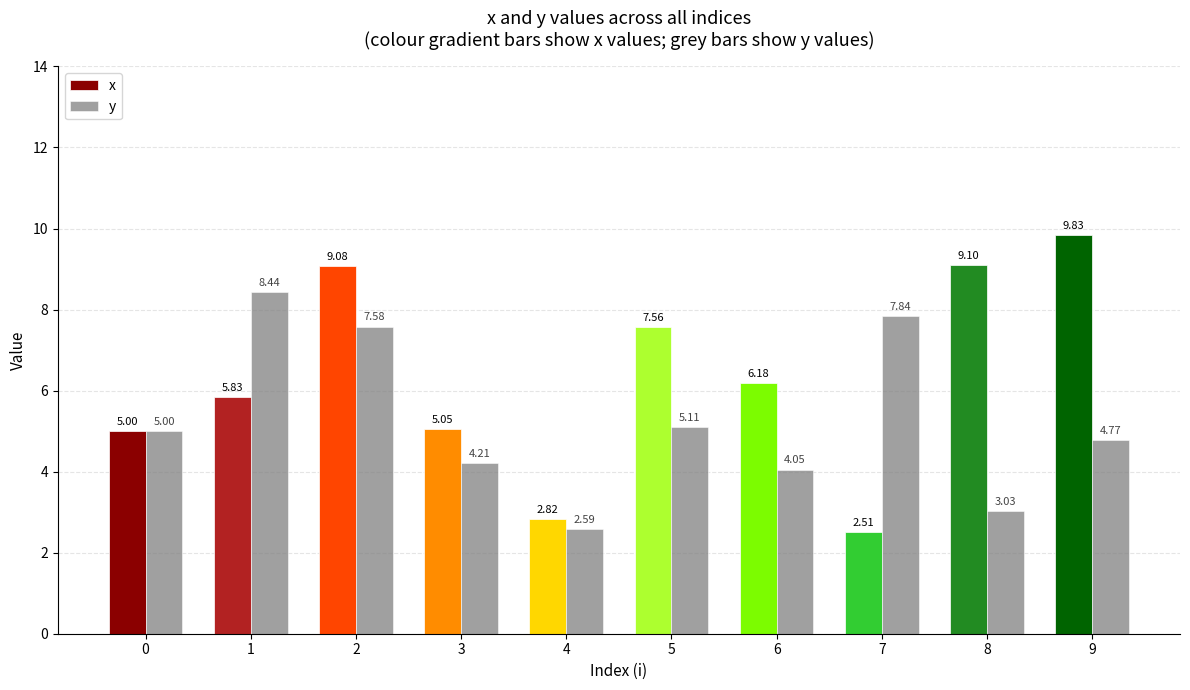

Which series has the largest total across all categories?

x